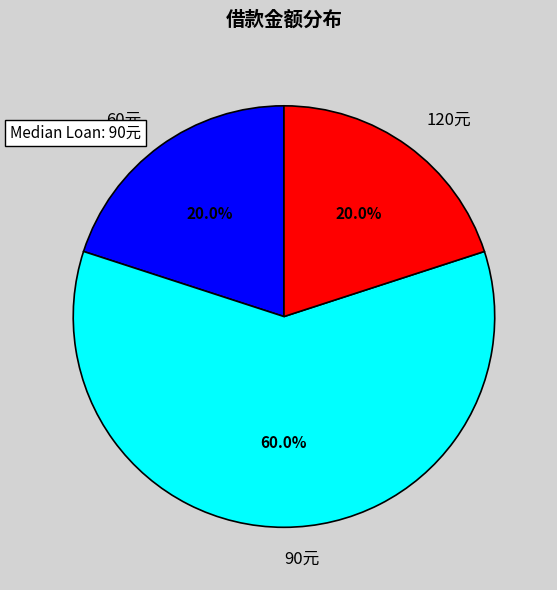

What is the ratio of the value at 120元 to the value at 60元?

1.0